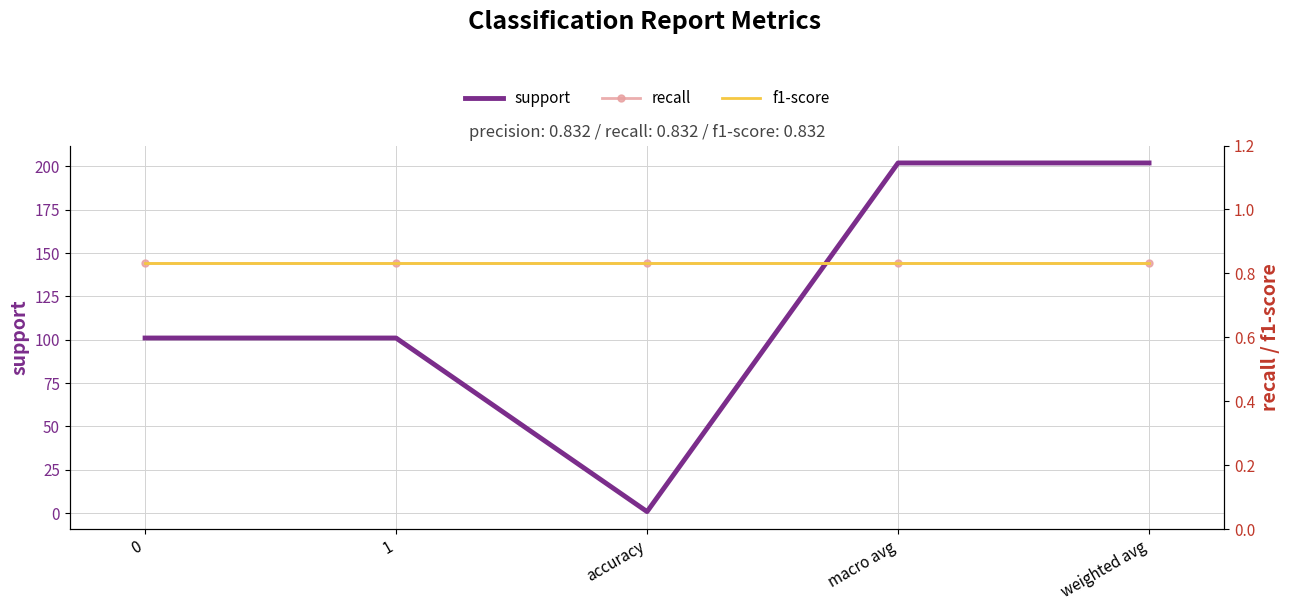

What is the approximate value of f1-score at accuracy?

0.8